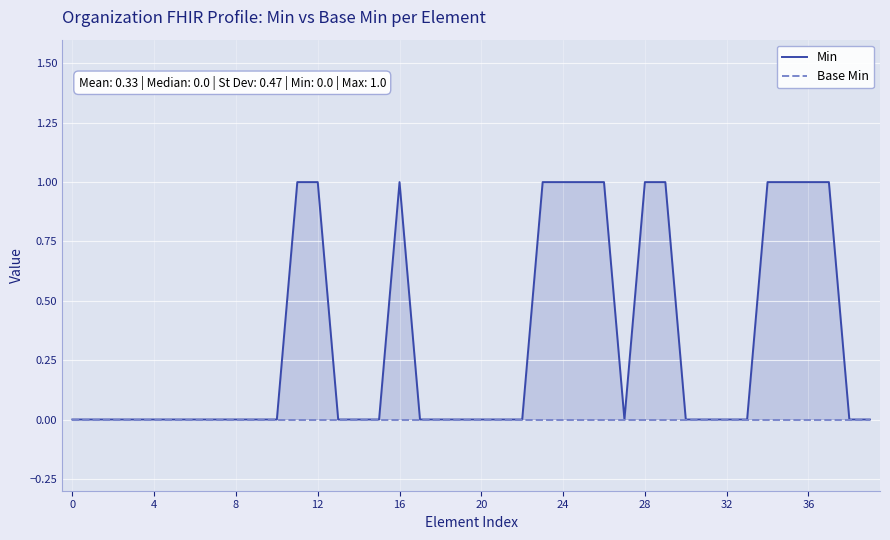

The Base Min series shows 0 at 0. True or false?

True